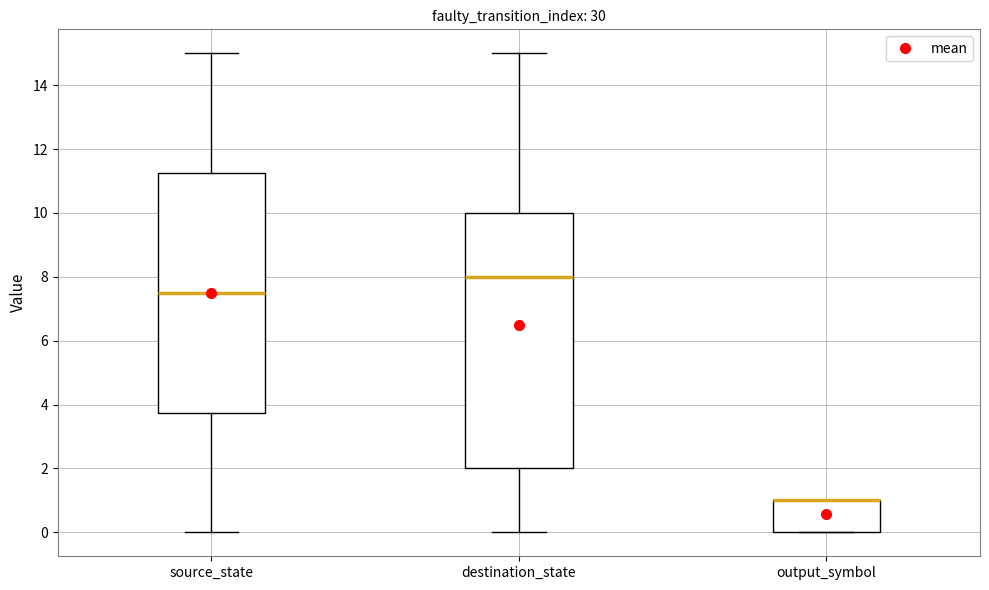

Reading left to right, read every box against the y-axis: the position of its median line, the range the box covers, and the ends of its whiskers. The values are not printed on the chart, so give them approximately, as read against the axis.

source_state: median 7.6, box 3.8 to 11.2, whiskers 0.0 to 15.0
destination_state: median 8.0, box 2.0 to 10.0, whiskers 0.0 to 15.0
output_symbol: median 1.0 (drawn on the box's upper edge), box 0.0 to 1.0, whiskers 0.0 to 1.0